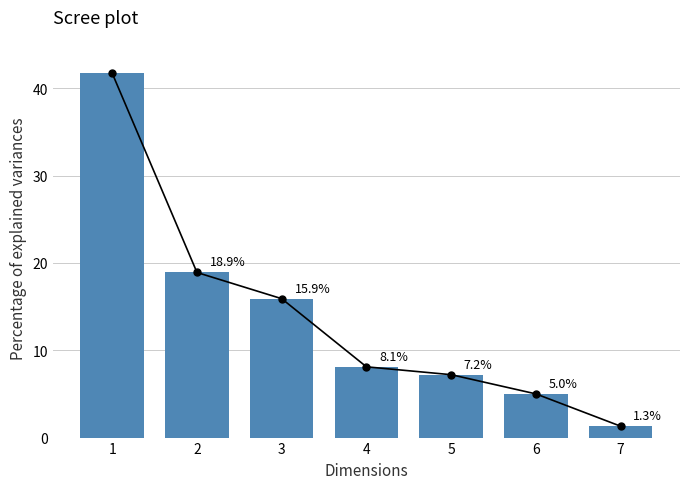

At which category does the chart reach its peak across all series?

1